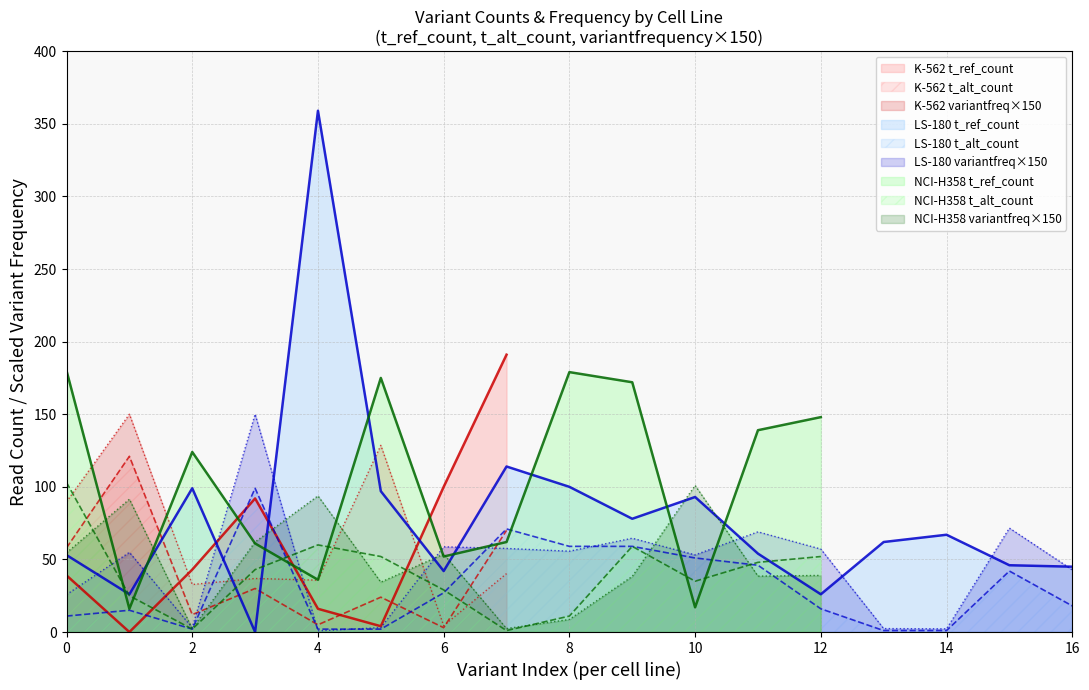

Between LS-180 and NCI-H358, which is larger?

NCI-H358